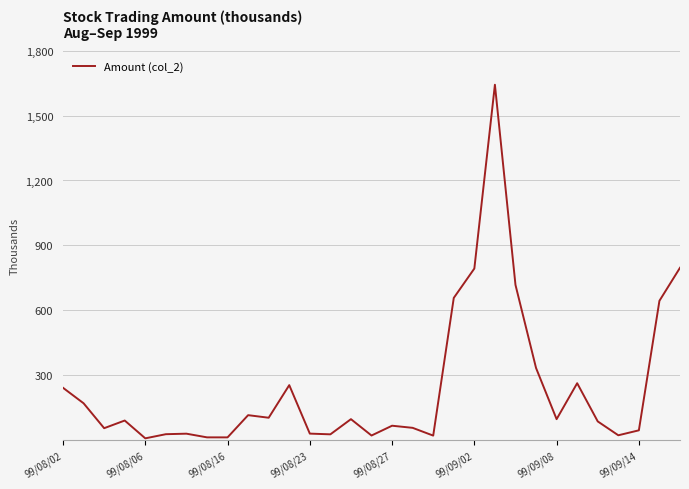

Does the chart display data point markers on the line(s)?

No